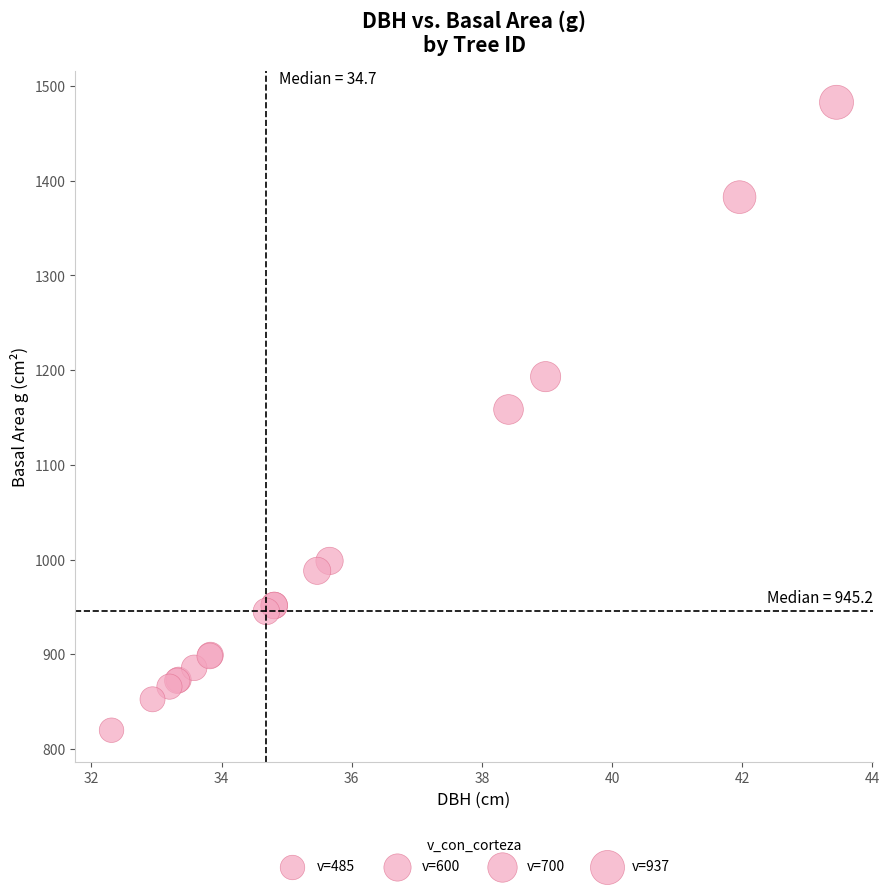

What Y value in the scatter plot is closest to 1151?

1158.5